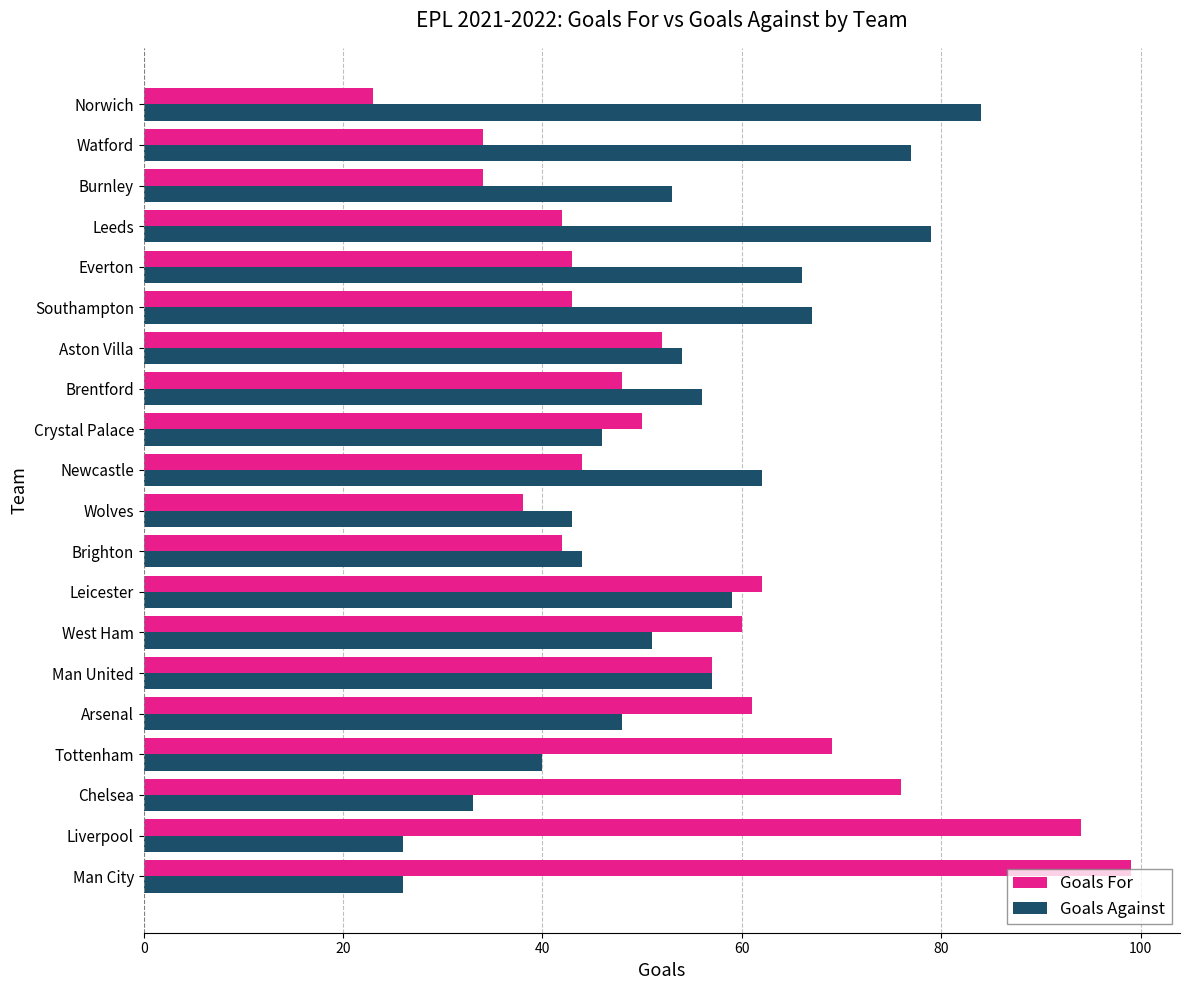

What is the difference between the maximum and second lowest values in the Goals For series?

65